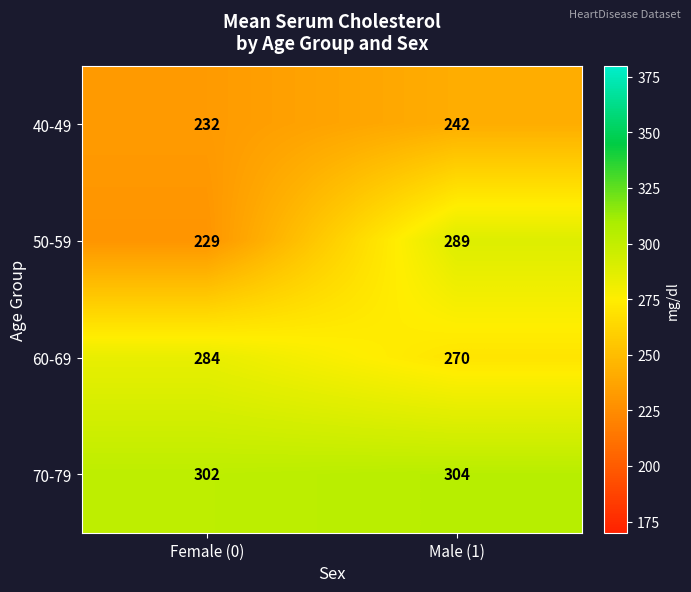

What is the difference between the 60-69 values at Female (0) and Male (1)?

14